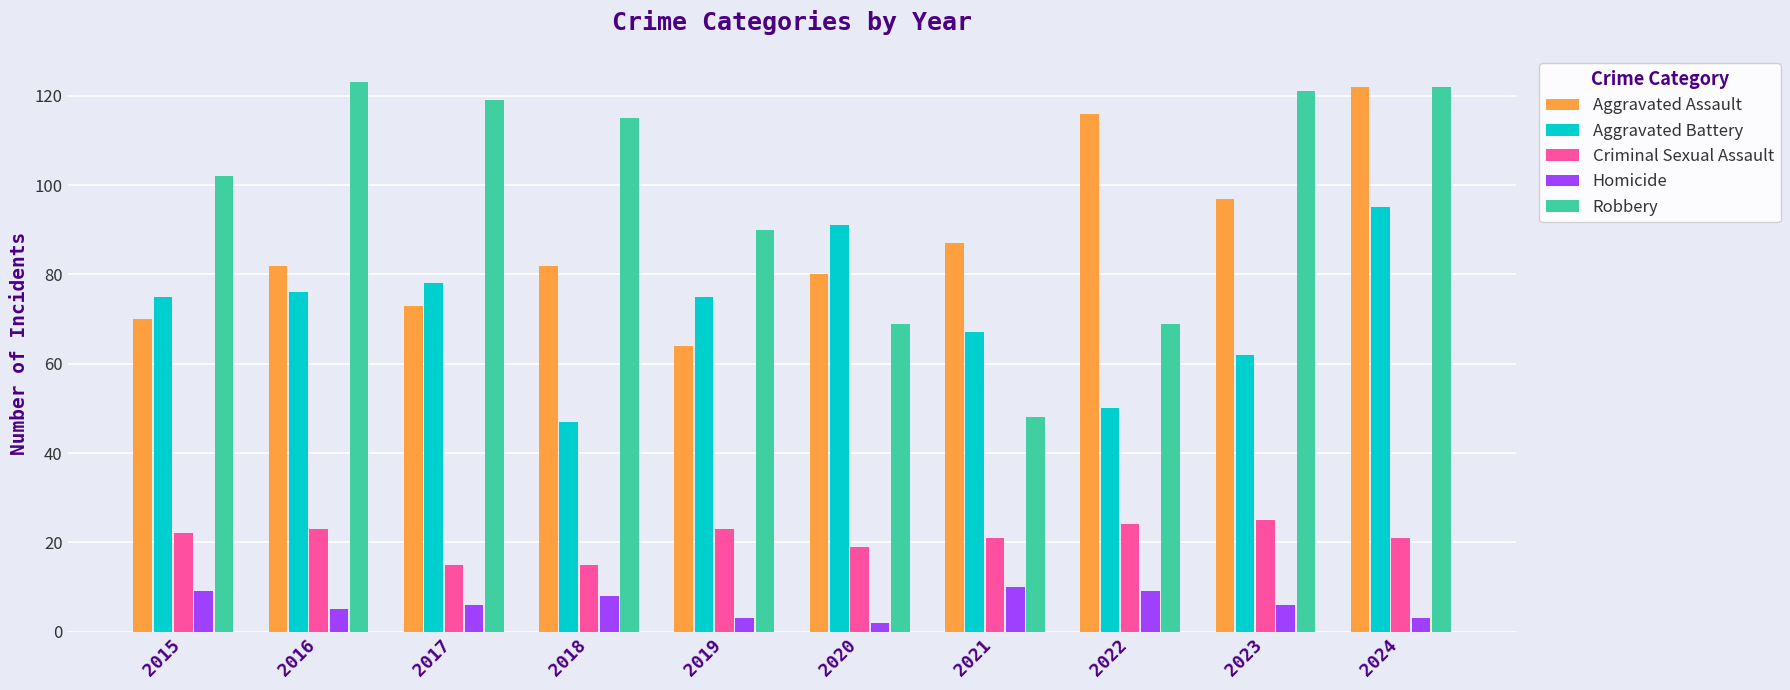

How many bars are there in total?

50